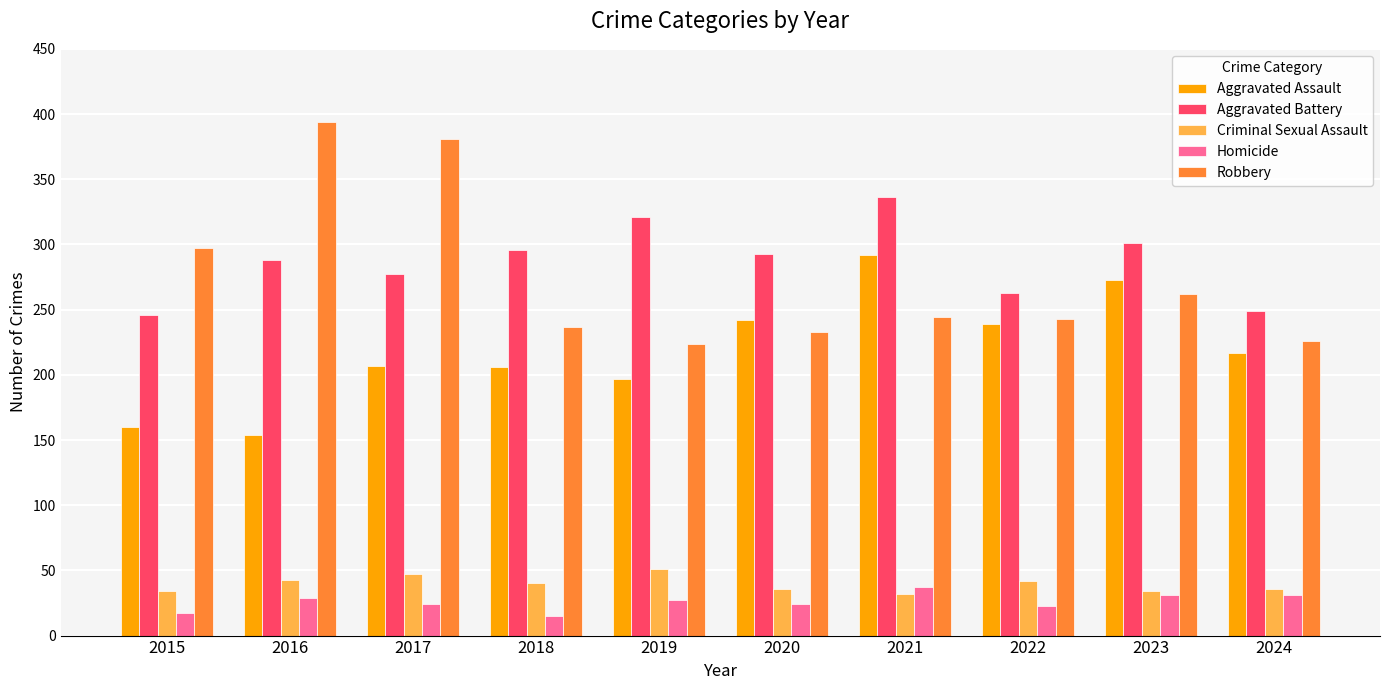

How many series are shown in this chart?

5